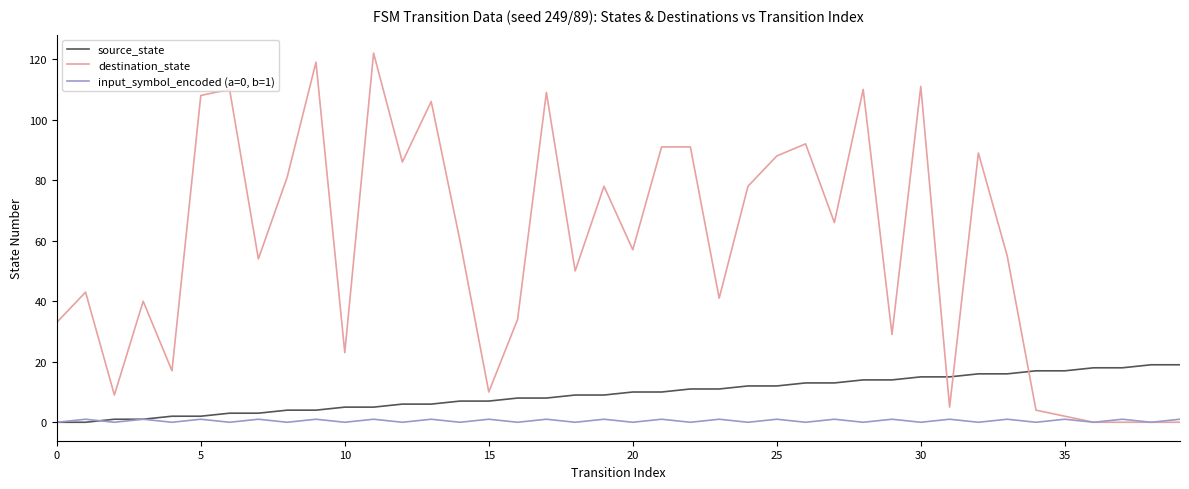

Rank the series by their maximum value, from highest to lowest.

destination_state, source_state, input_symbol_encoded (a=0, b=1)